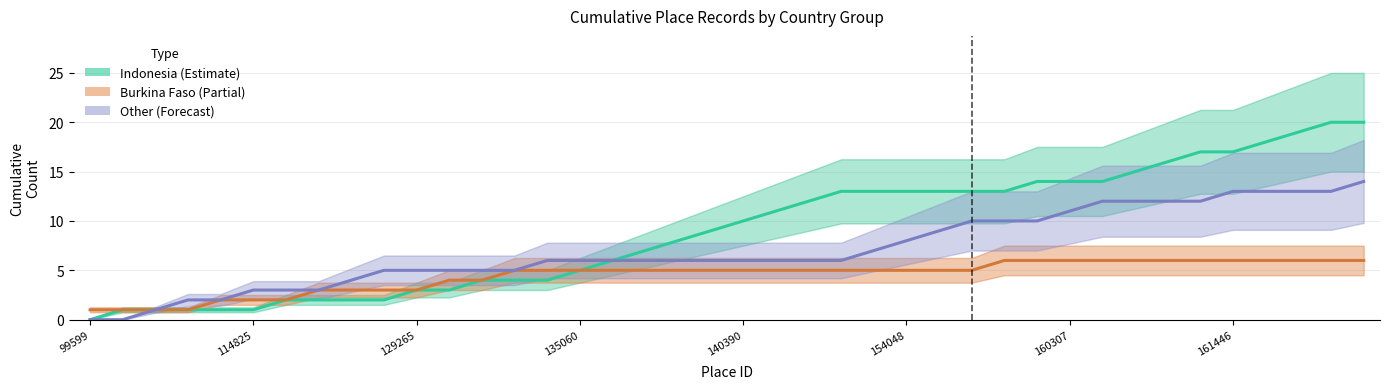

Is the value of Burkina Faso (Partial) at 135060 greater than the value of Other (Forecast) at 135060?

No